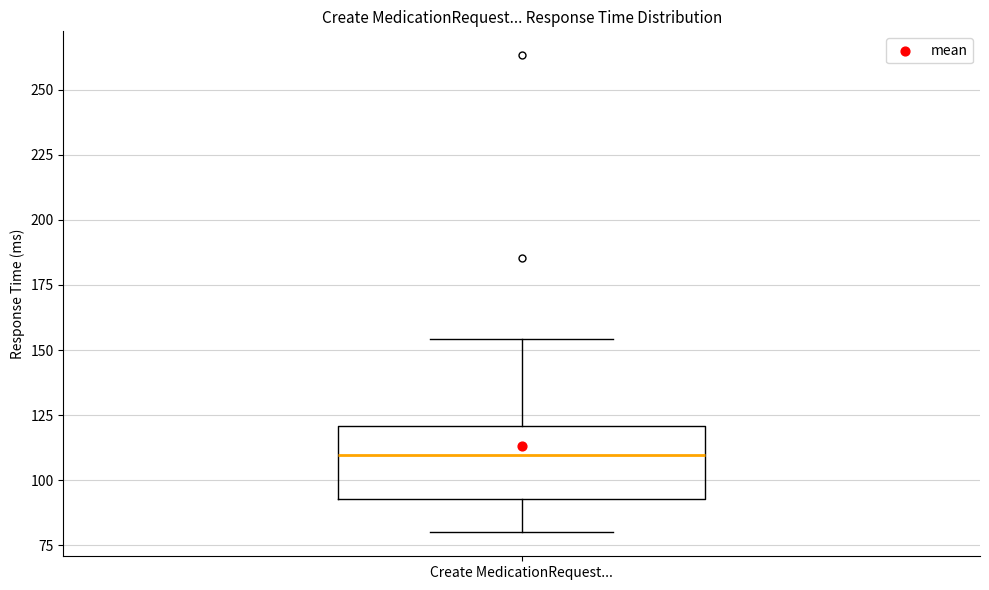

Read this box plot against the y-axis: the position of the median line, the range covered by the box, and the ends of both whiskers. The values are not printed on the chart, so give them approximately, as read against the axis.

median 110, box 95 to 120, whiskers 80 to 155